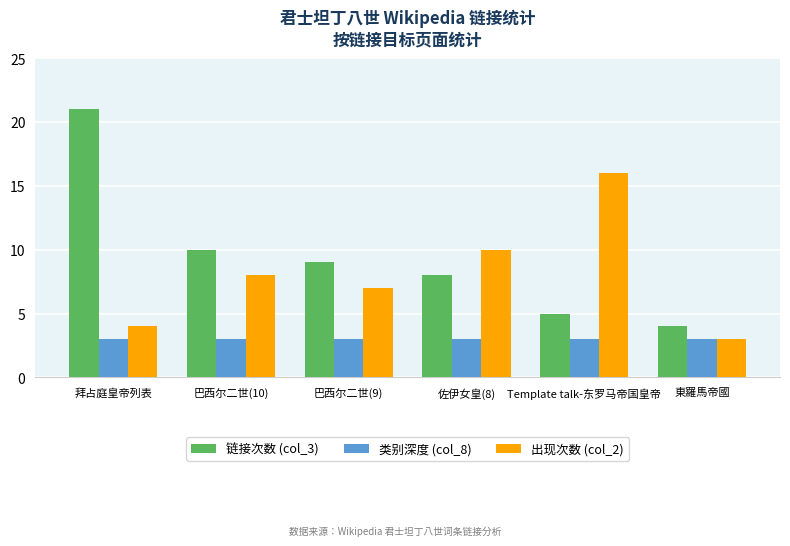

What is the maximum value for 出现次数 (col_2)?

16